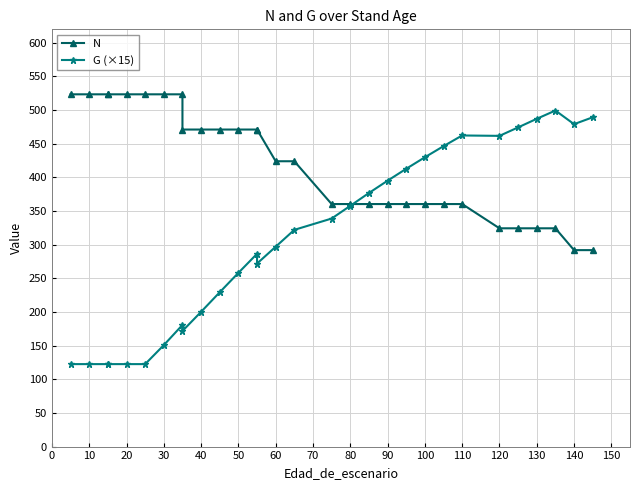

What is the sum of all G (×15) values?

9214.5